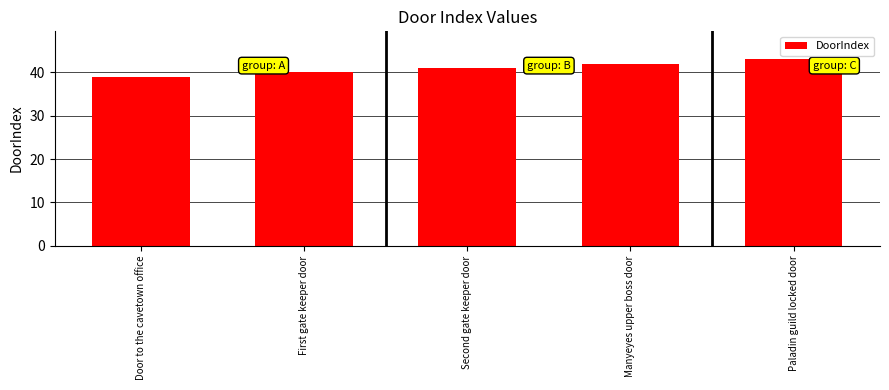

What is the difference between the maximum and second lowest values?

3